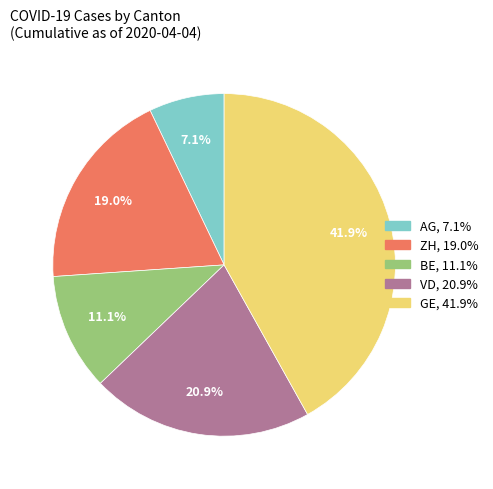

Does any single category account for the majority?

No